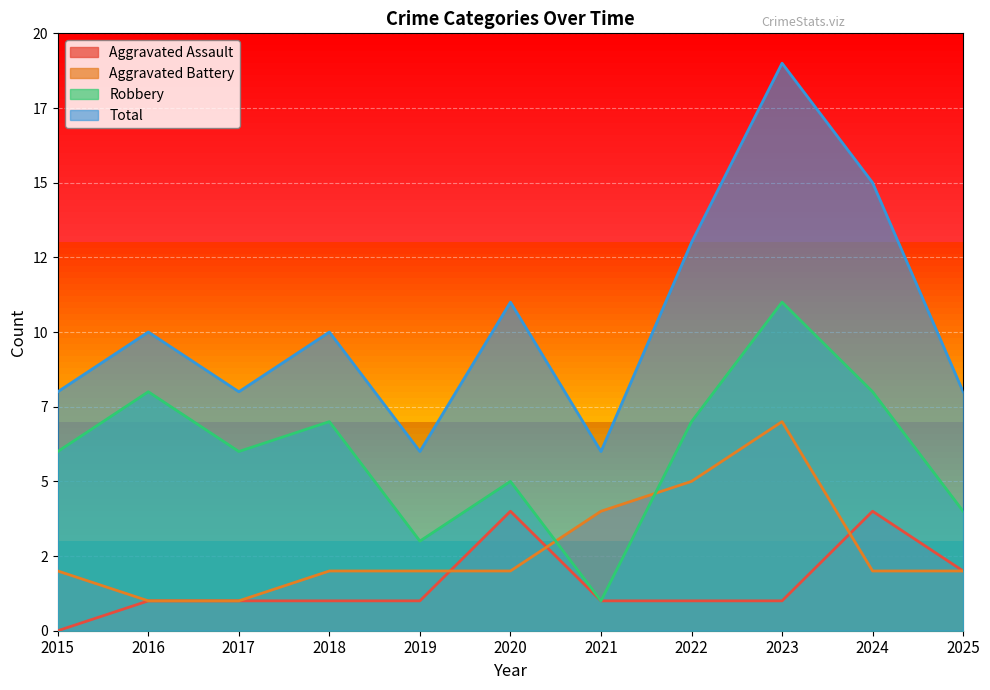

List the series in order of their peak value, lowest first.

Aggravated Assault, Aggravated Battery, Robbery, Total